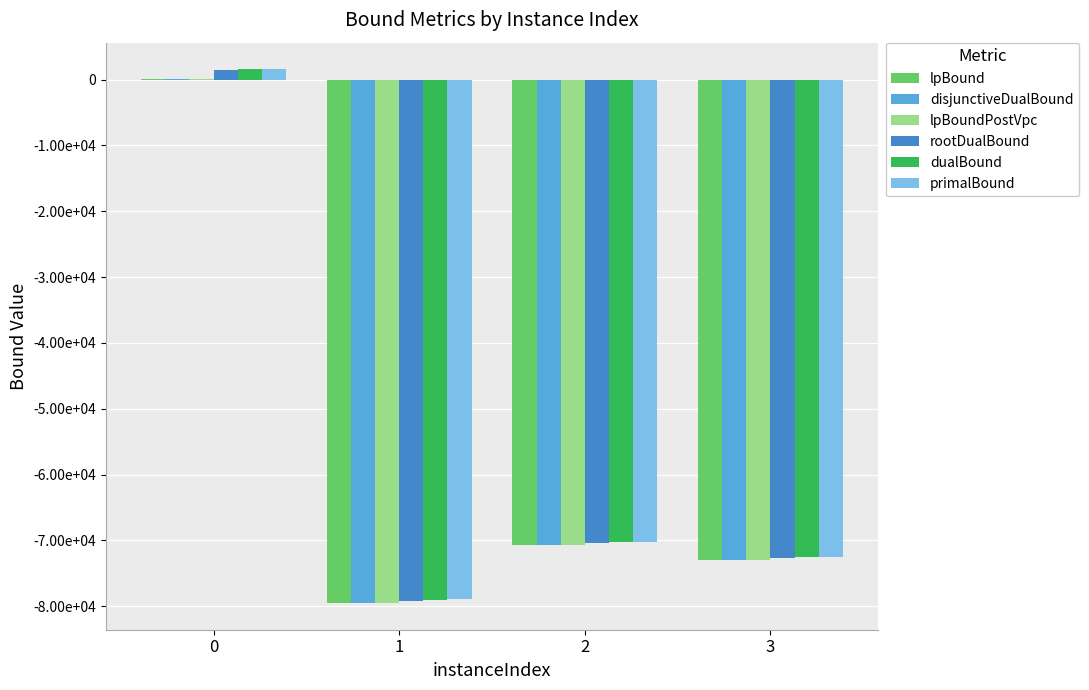

At which label does rootDualBound reach its minimum?

1